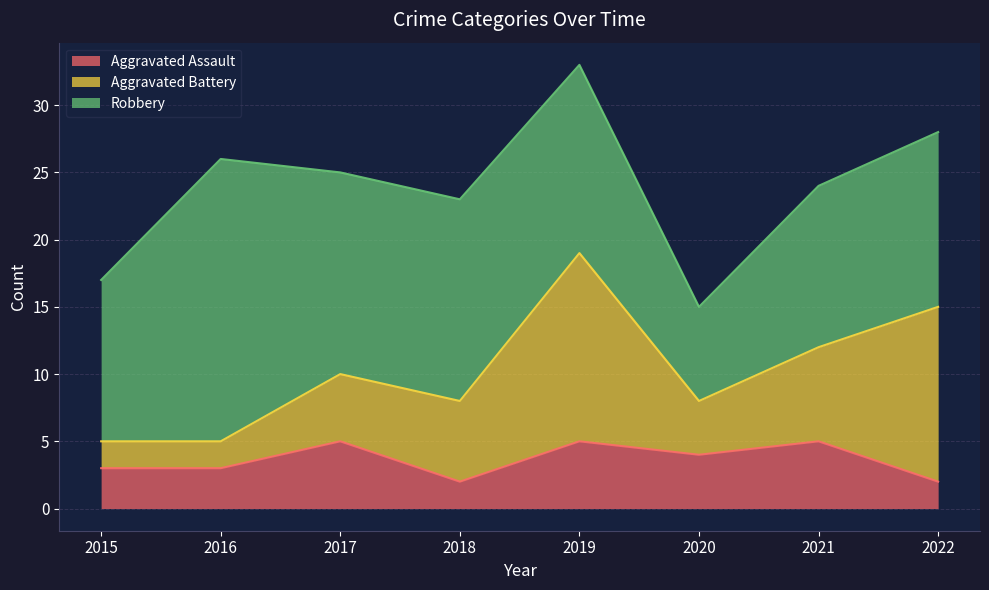

What is the difference between the Aggravated Battery values at 2022 and 2021?

6